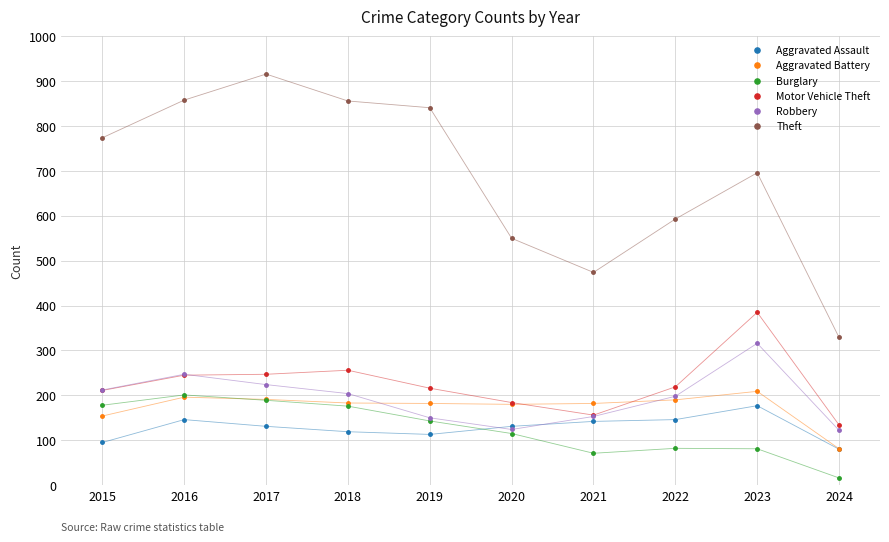

The value of Aggravated Assault at 2018 is 180. True or false?

False